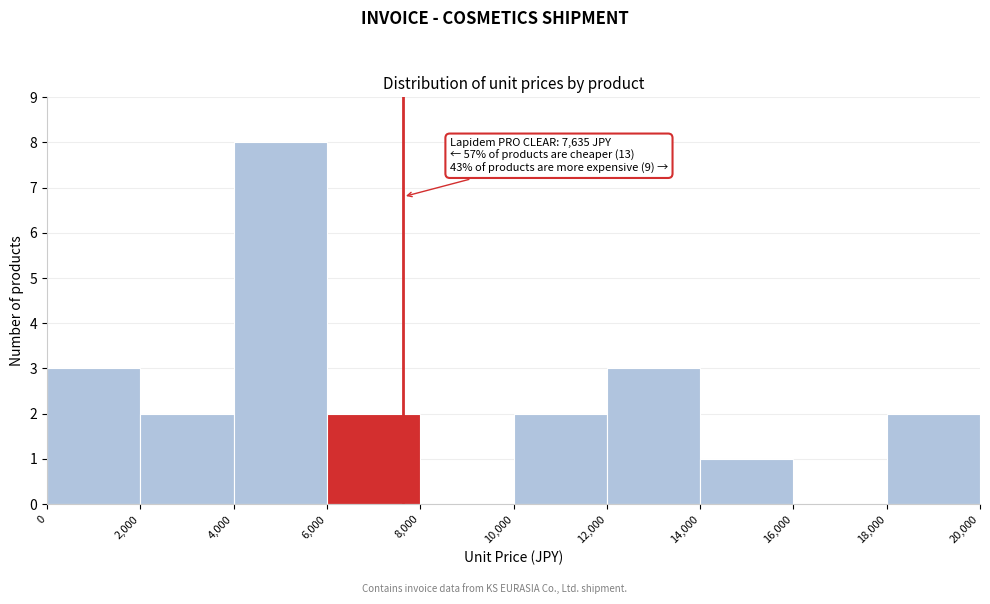

Over which range of the x-axis is the bar tallest?

4,000 to 6,000